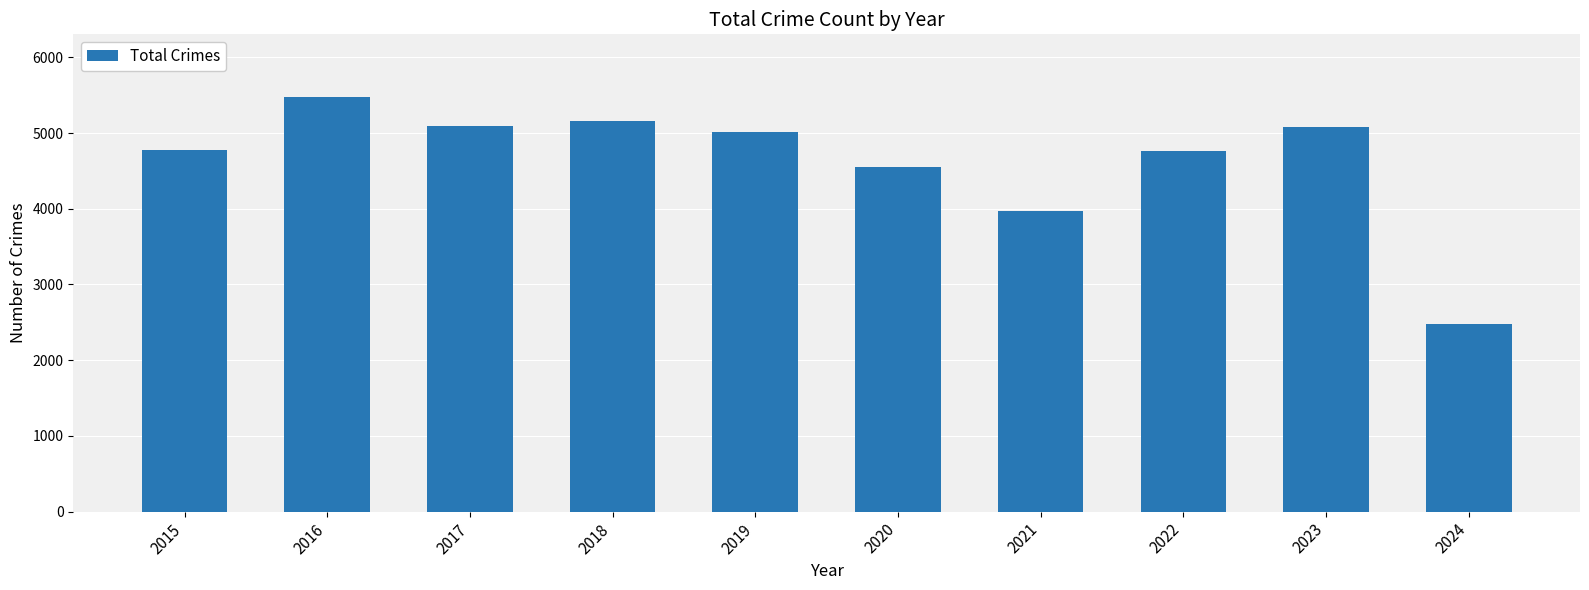

What is the value of the 6th bar from the left?

4556